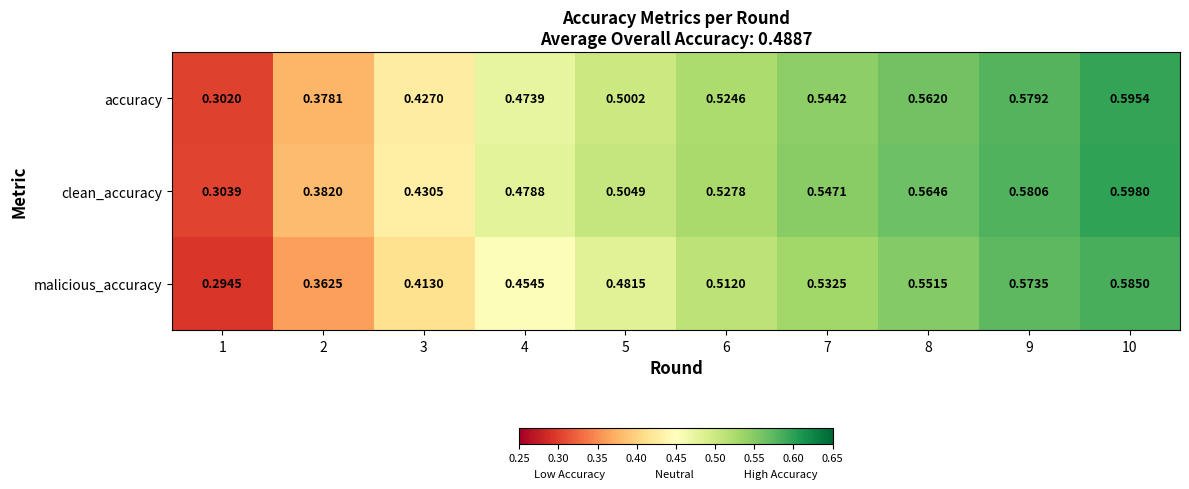

Is the value of malicious_accuracy at 8 greater than the value of clean_accuracy at 2?

Yes